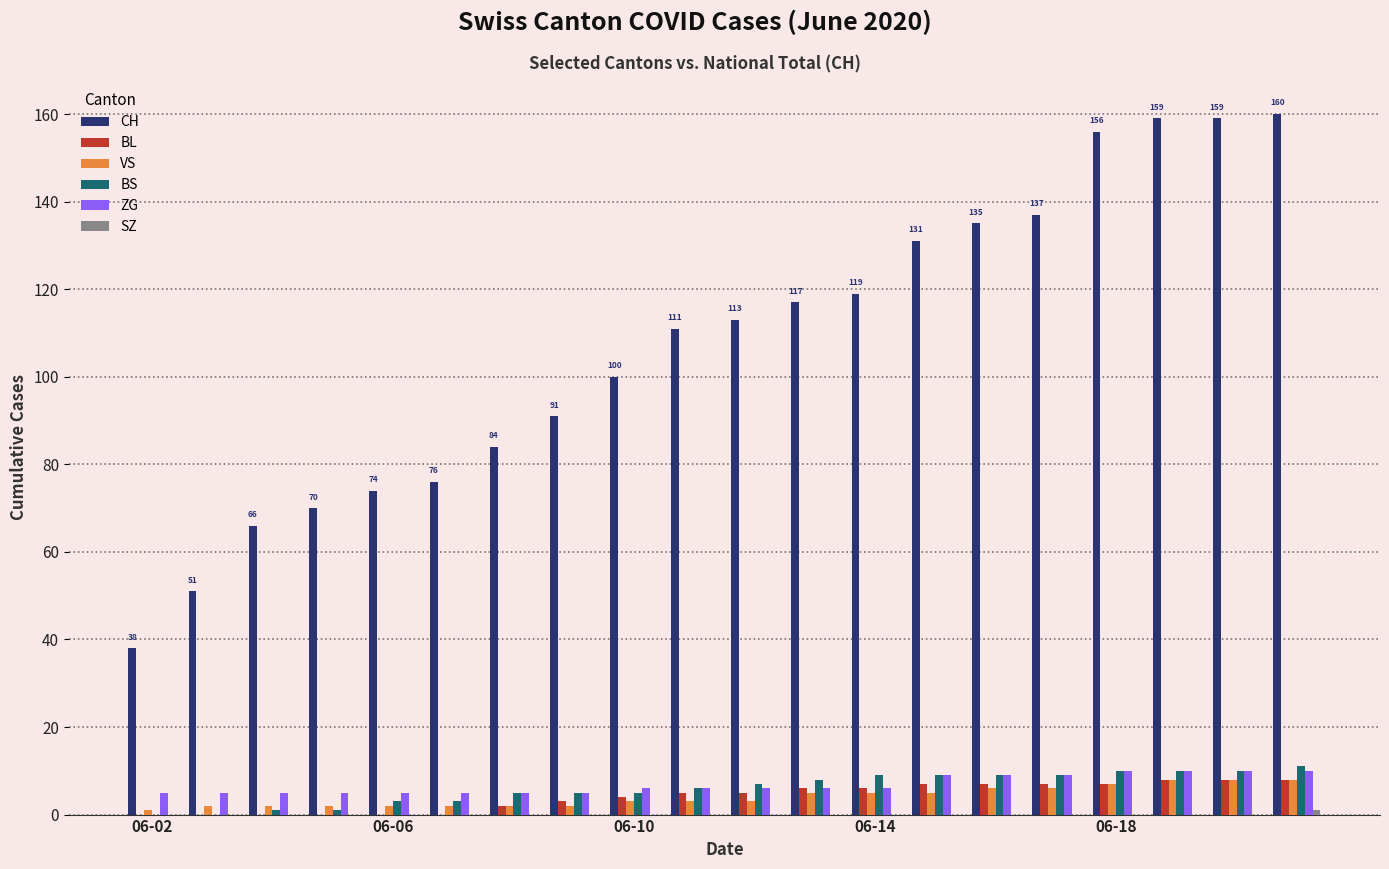

What is the sum of all ZG values?

137